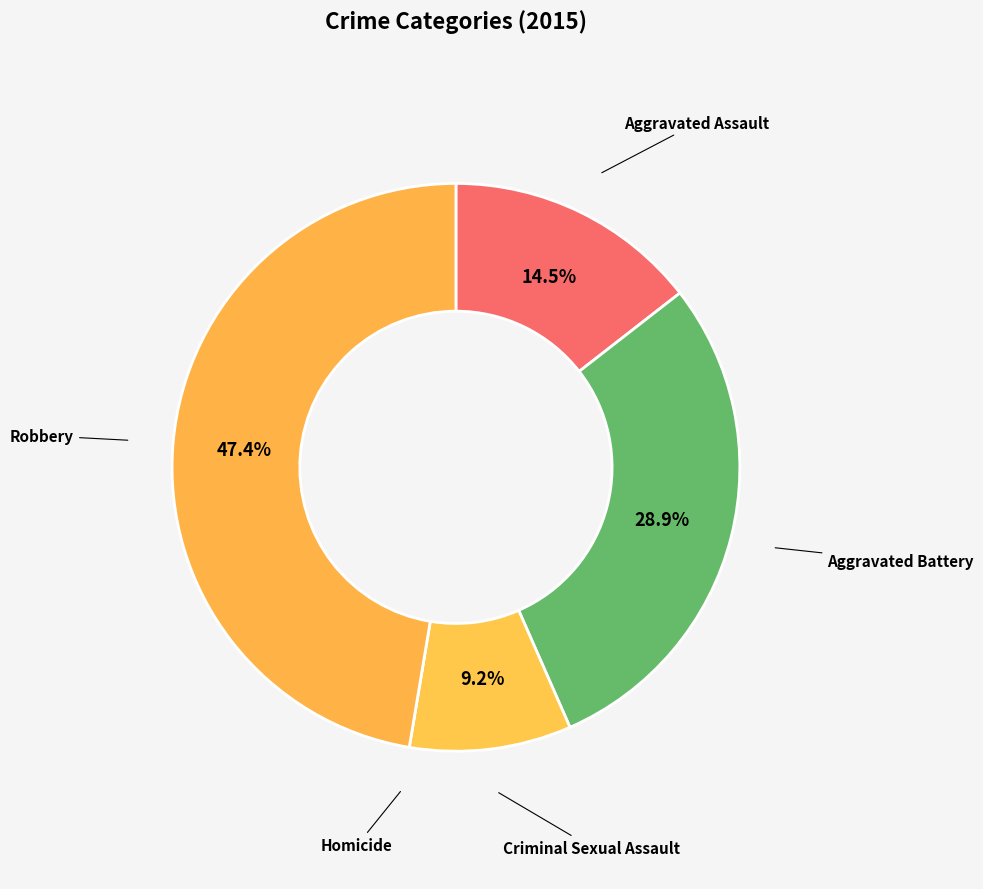

Which has a higher value, Criminal Sexual Assault or Aggravated Battery?

Aggravated Battery